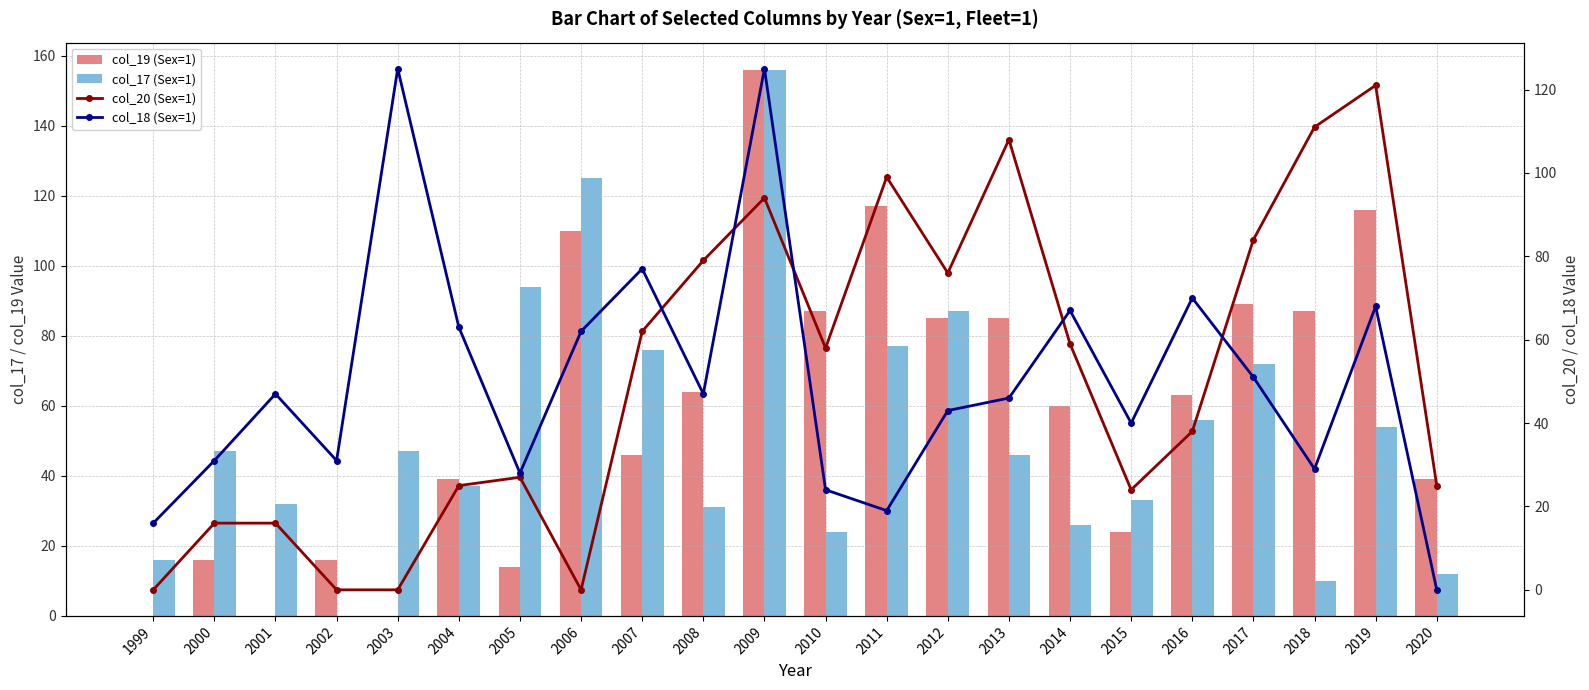

At which label is col_18 (Sex=1) closest to 62?

2006